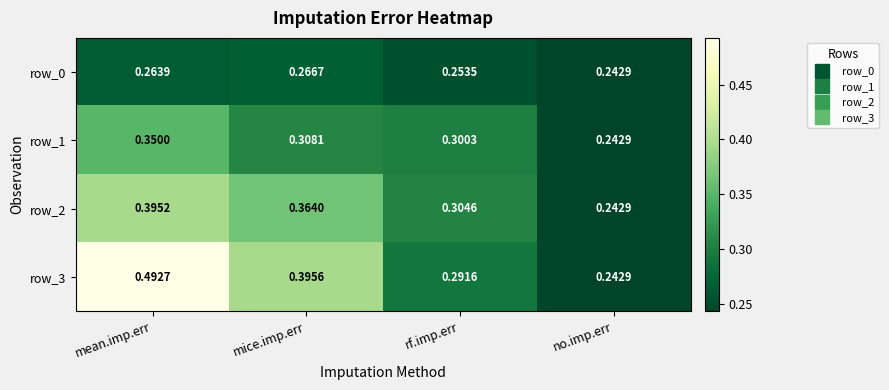

At which category is the sum across all series the highest?

mean.imp.err